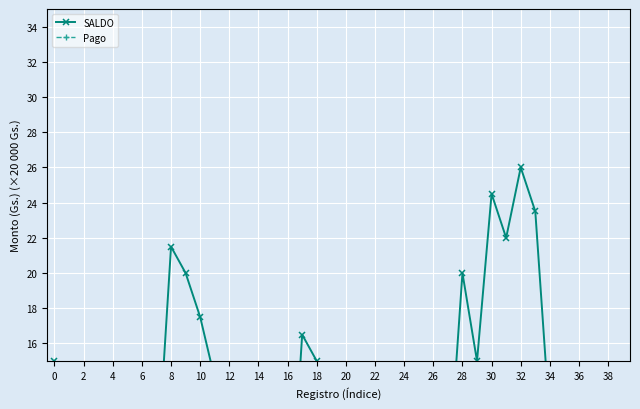

Which category has the lowest value in the Pago series?

32